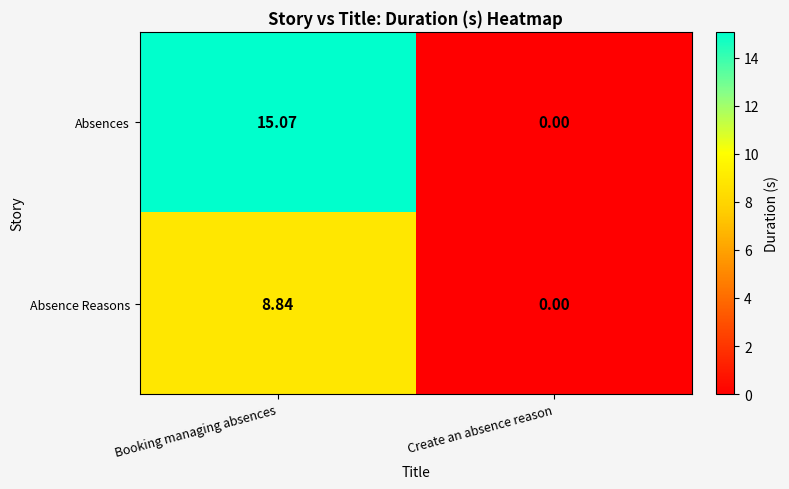

At which category does the chart reach its peak across all series?

Booking managing absences